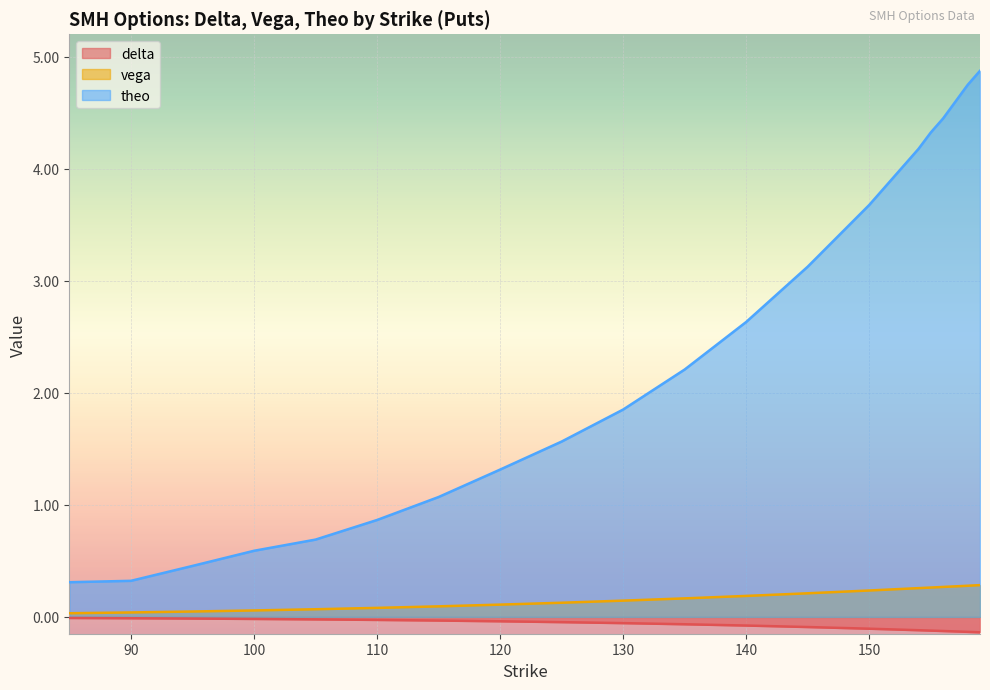

Where does the theo series first go above 2?

135